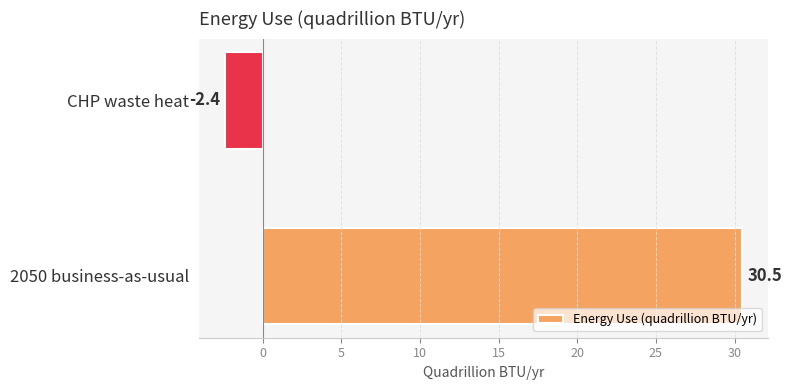

What is the change in value from 2050 business-as-usual to CHP waste heat?

-32.9